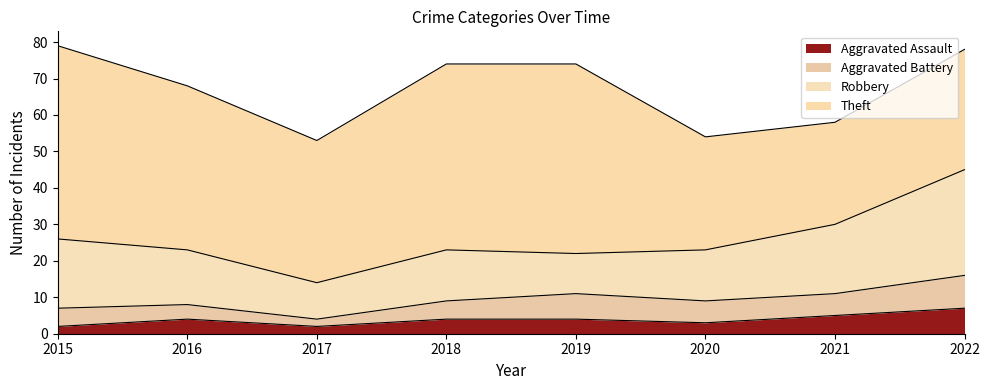

What is the spread (max minus min) of values at 2020?

28